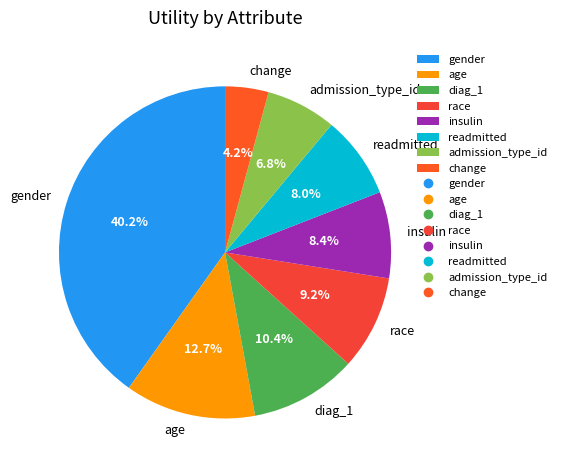

Does insulin represent more than half of the total?

No